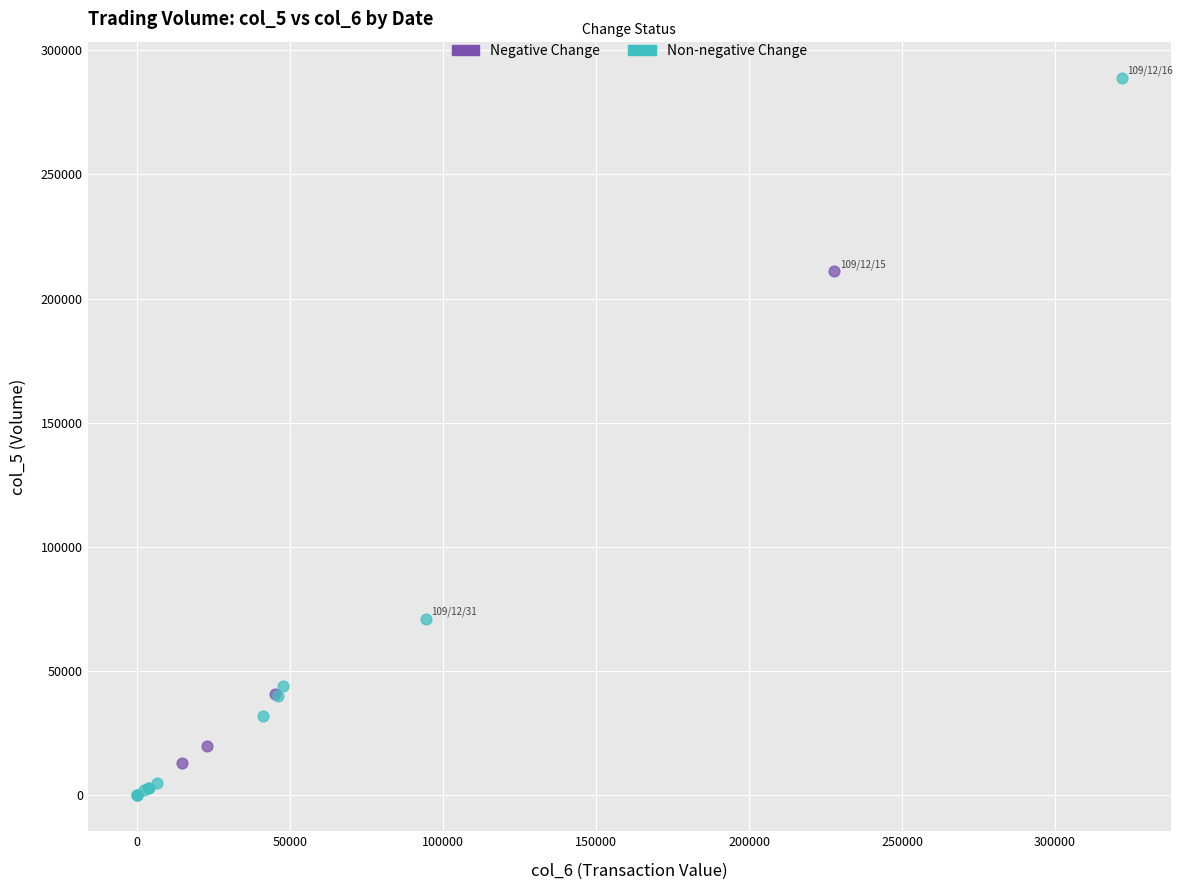

Which series reaches the minimum Y coordinate?

Non-negative Change